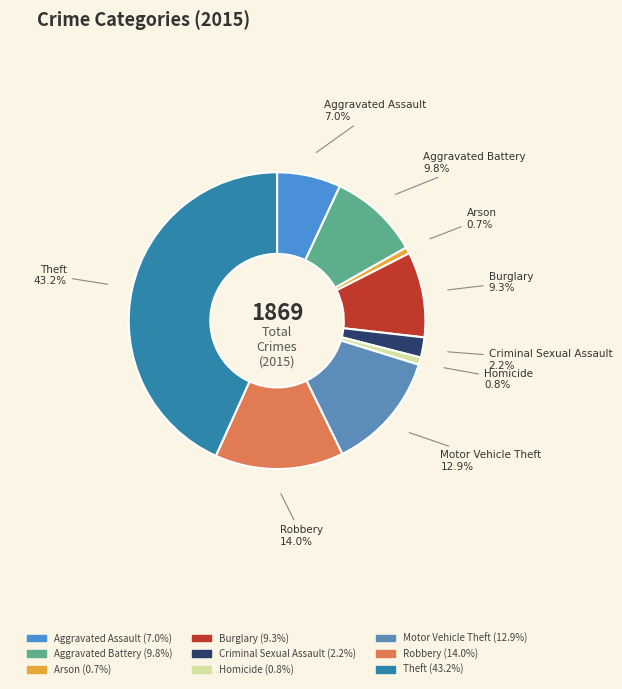

Does Aggravated Battery account for over 50% of the chart?

No